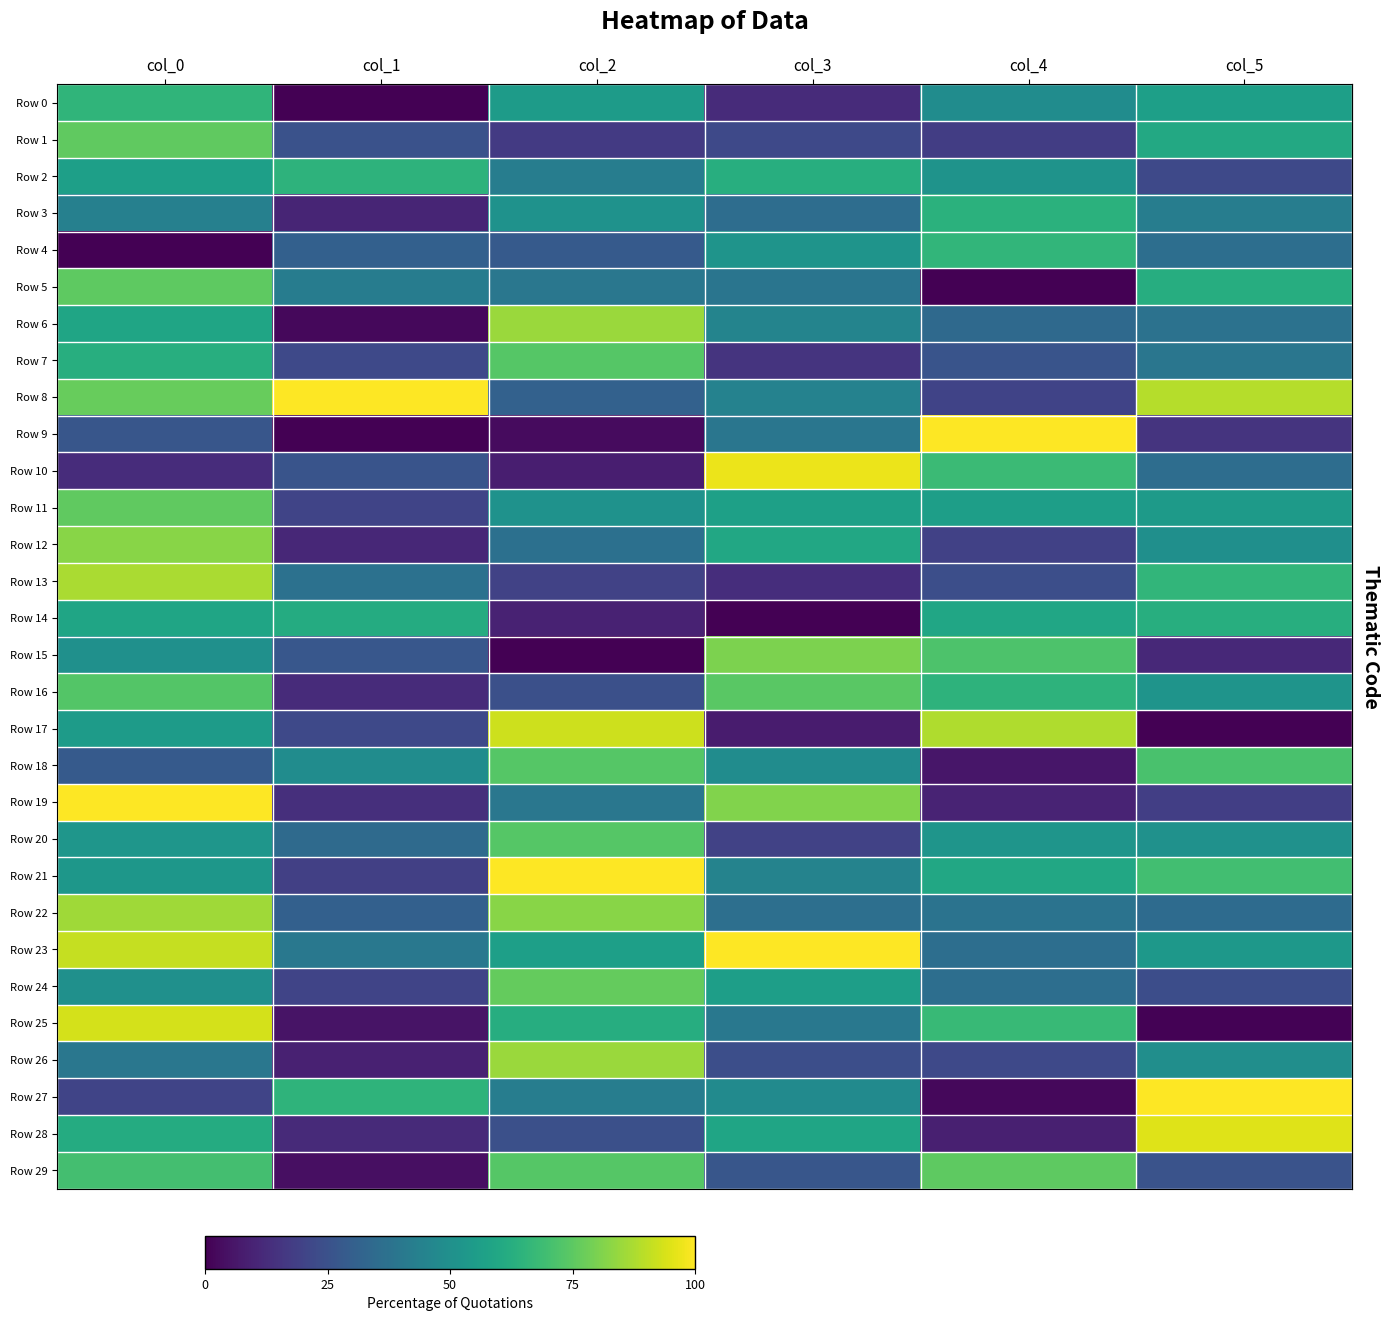

What is the spread (max minus min) of values at col_2?

100.0